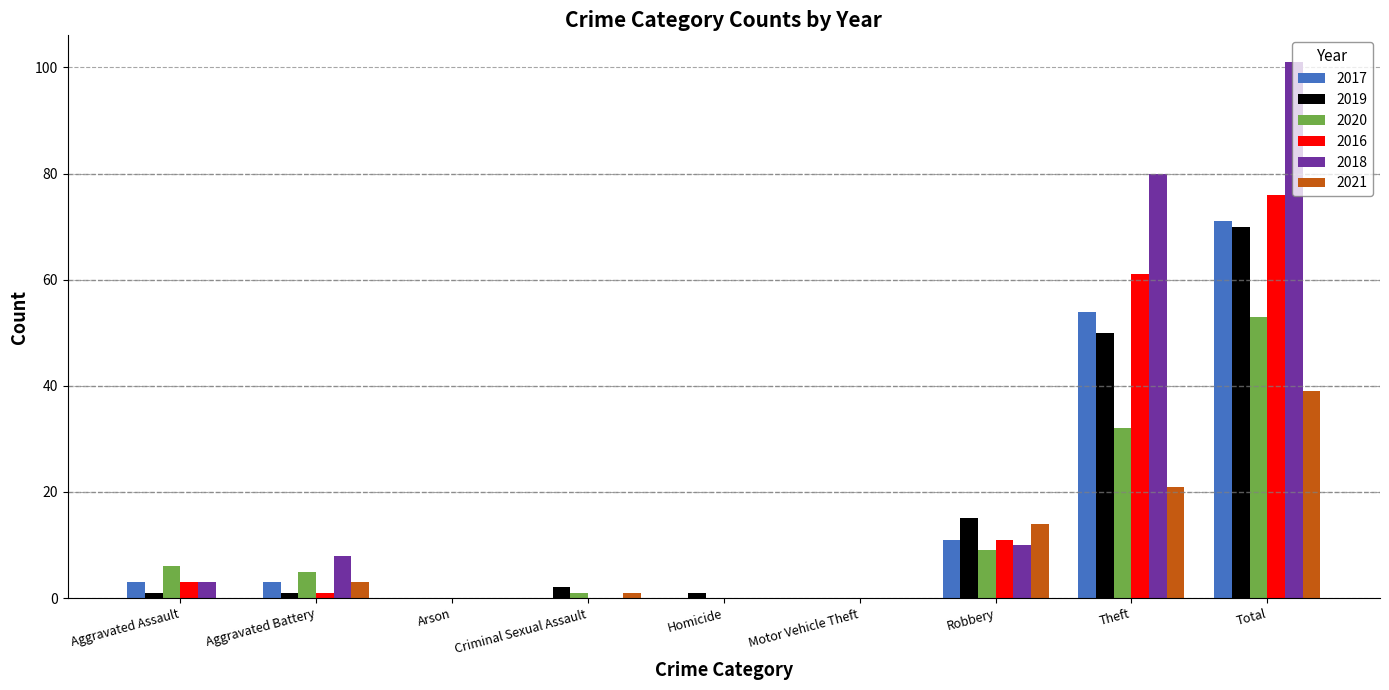

At which category is the sum across all series the highest?

Total